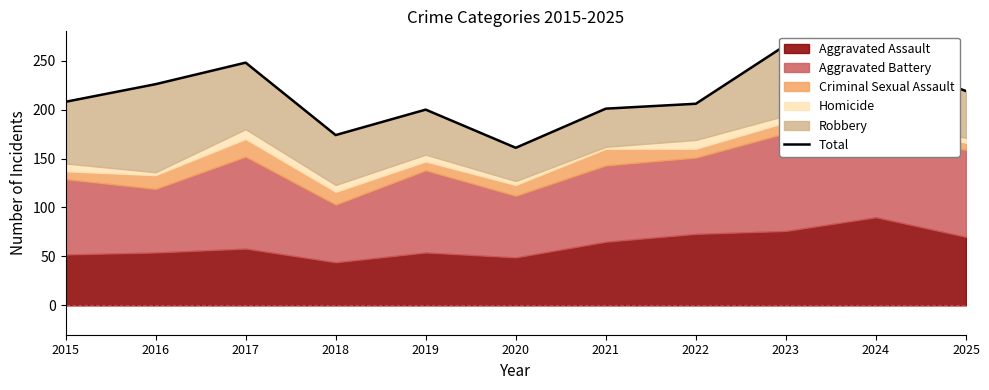

Does the chart have visible grid lines?

No